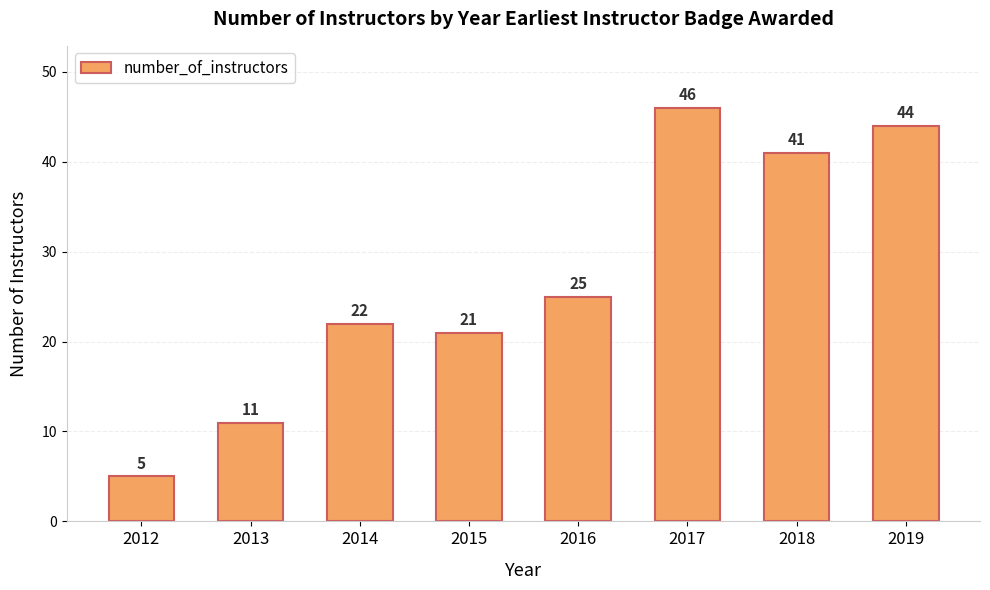

List the labels in order of value, largest first.

2017, 2019, 2018, 2016, 2014, 2015, 2013, 2012